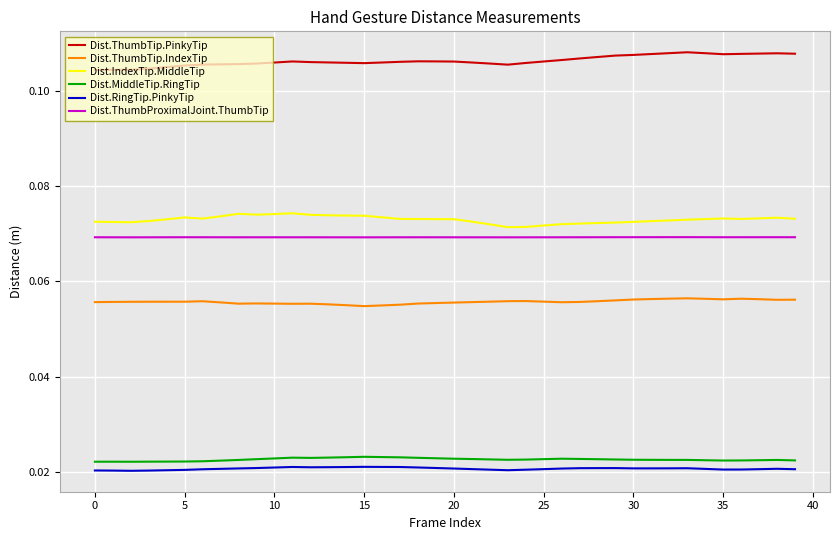

True or false: Dist.ThumbTip.PinkyTip and Dist.IndexTip.MiddleTip cross at least once.

False